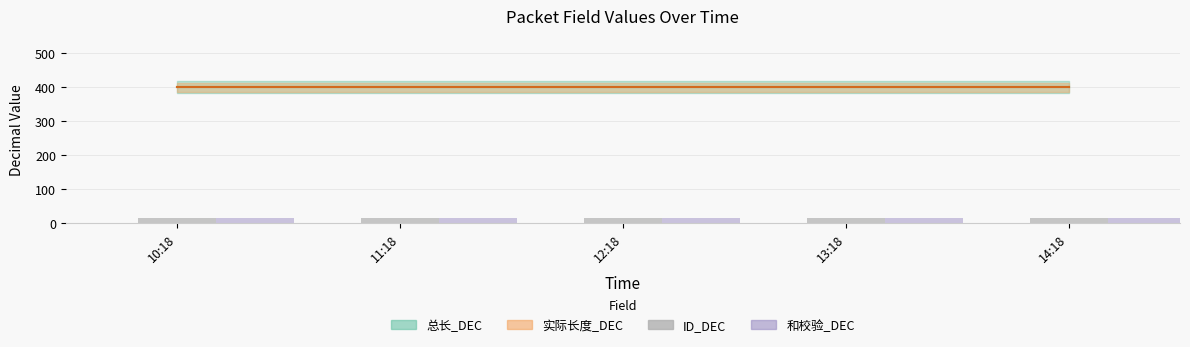

What is the sum of all 和校验_DEC values?

70